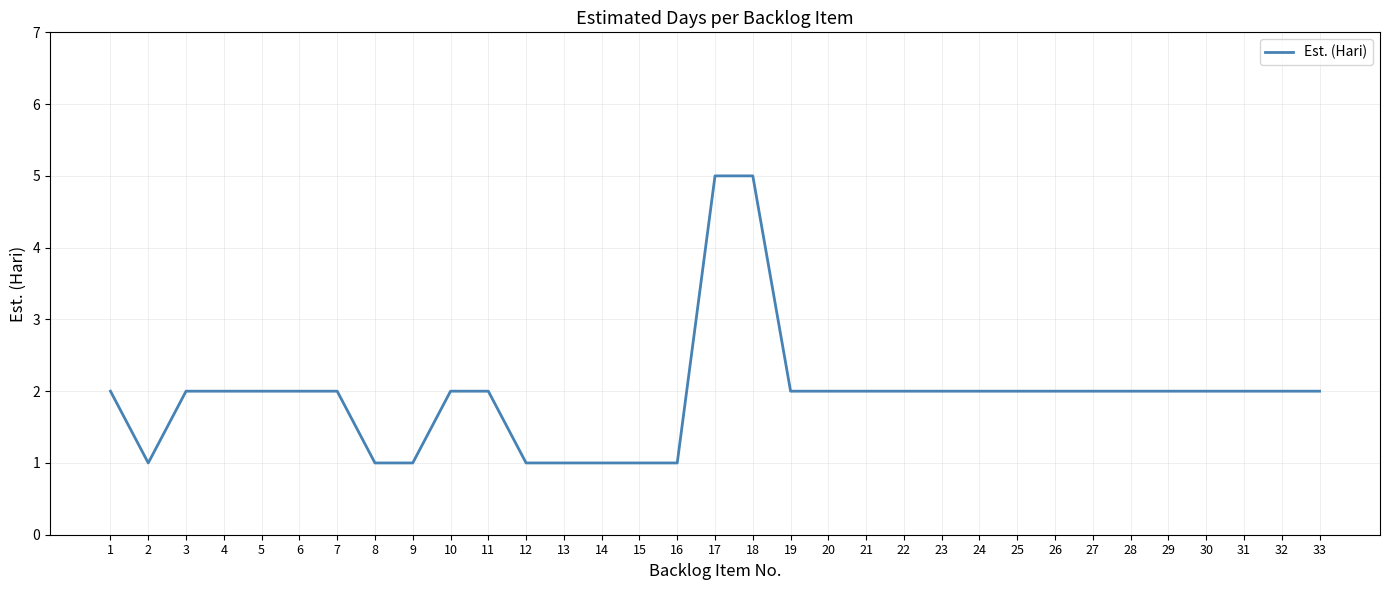

What is the sum of all values?

64